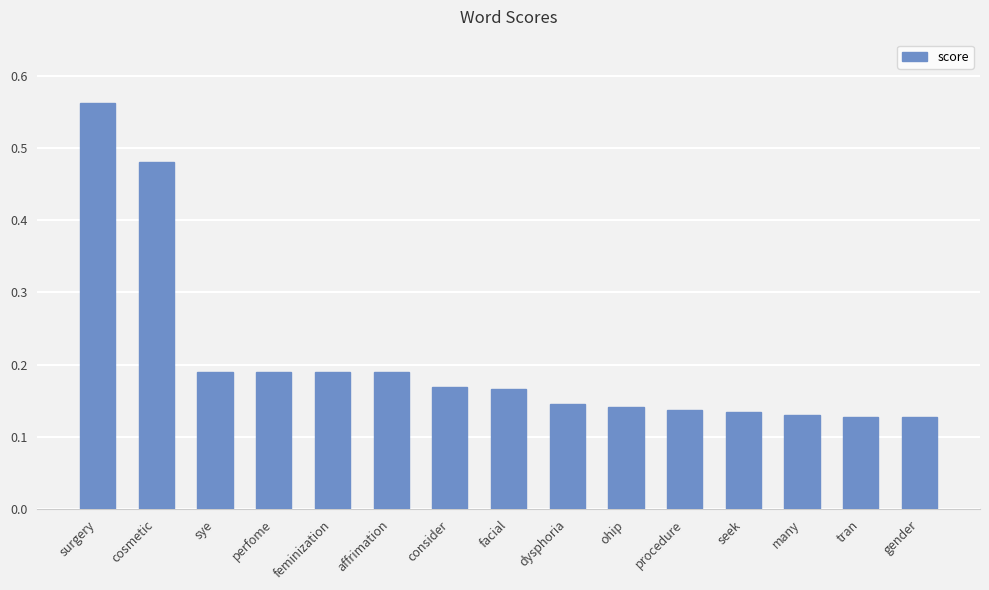

Which has a higher value, cosmetic or consider?

cosmetic